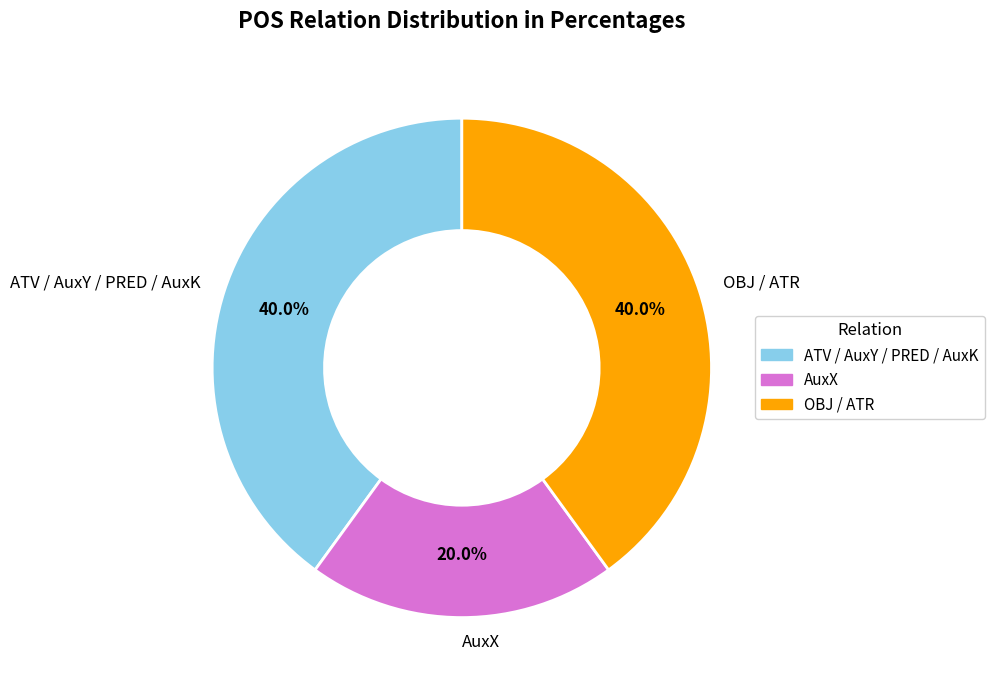

Does any single category account for the majority?

No